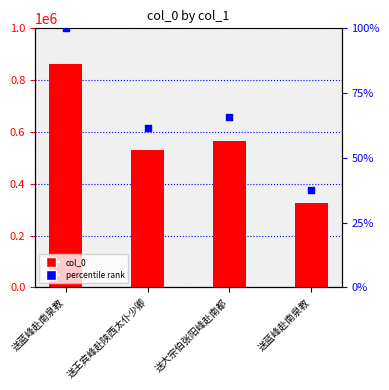

Which series contains the lowest Y value?

percentile rank